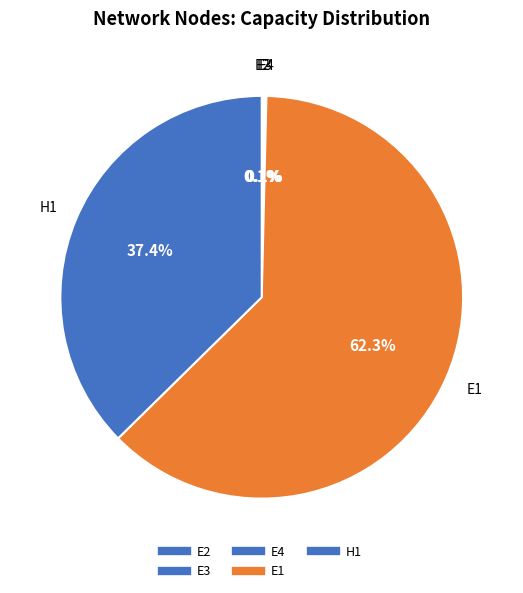

How many slices are in this pie chart?

5